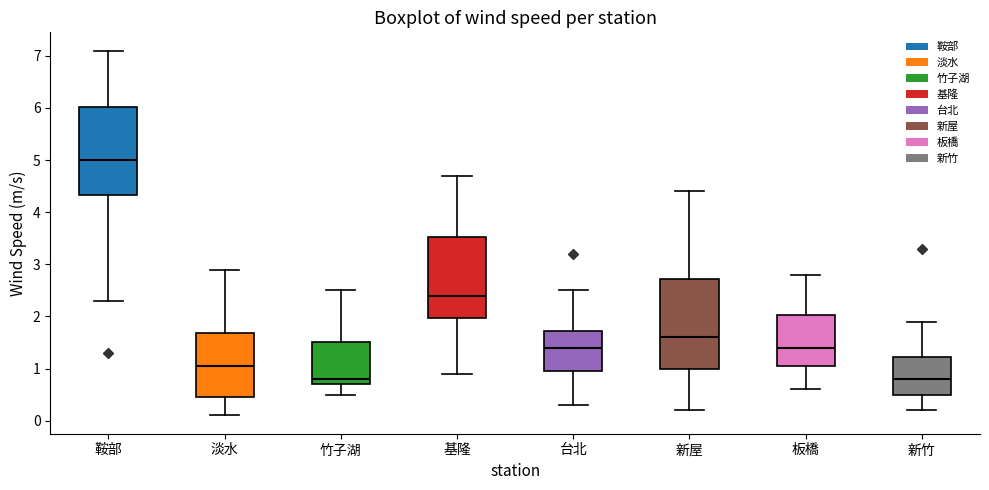

Reading left to right, transcribe this box plot: for each box, give where its median line is, the range the box spans, and where its two whiskers end, as read against the y-axis. The values are not printed on the chart, so give them approximately, as read against the axis.

鞍部: median 5.0, box 4.3 to 6.0, whiskers 2.3 to 7.1
淡水: median 1.1, box 0.5 to 1.7, whiskers 0.1 to 2.9
竹子湖: median 0.8, box 0.7 to 1.5, whiskers 0.5 to 2.5
基隆: median 2.4, box 2.0 to 3.5, whiskers 0.9 to 4.7
台北: median 1.4, box 1.0 to 1.7, whiskers 0.3 to 2.5
新屋: median 1.6, box 1.0 to 2.7, whiskers 0.2 to 4.4
板橋: median 1.4, box 1.1 to 2.0, whiskers 0.6 to 2.8
新竹: median 0.8, box 0.5 to 1.2, whiskers 0.2 to 1.9